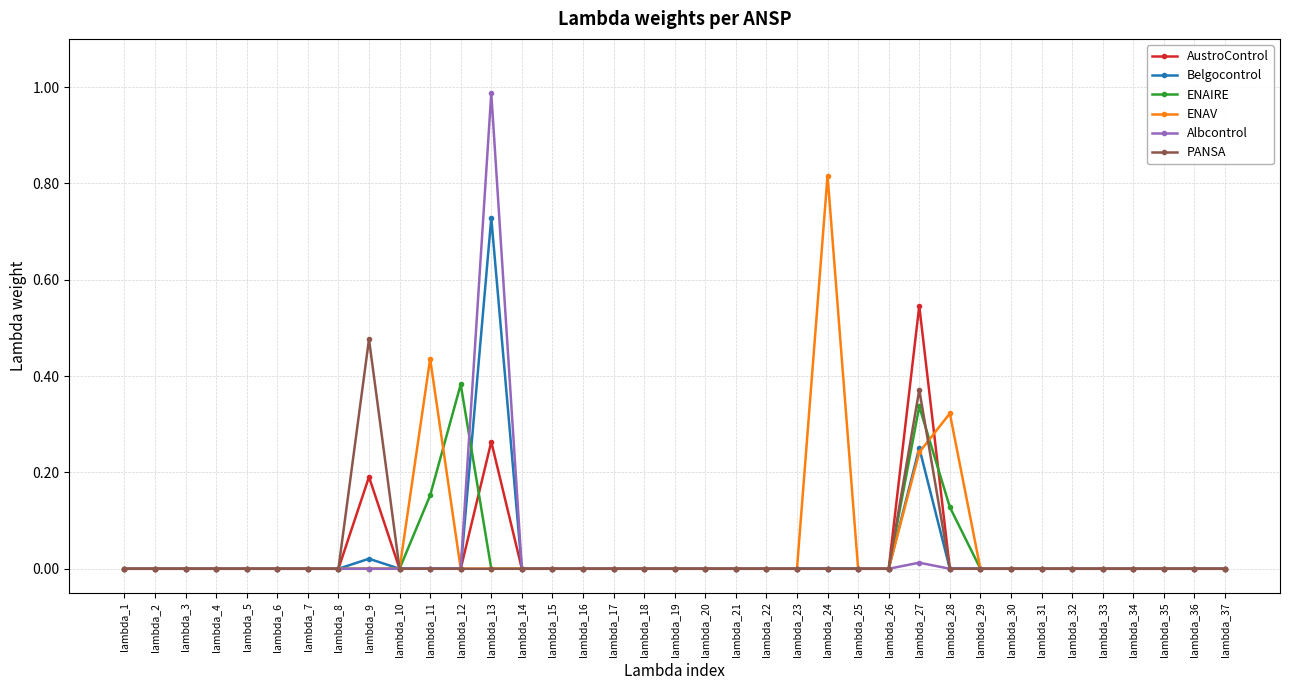

True or false: Albcontrol has a value of 0.0 at lambda_29.

True